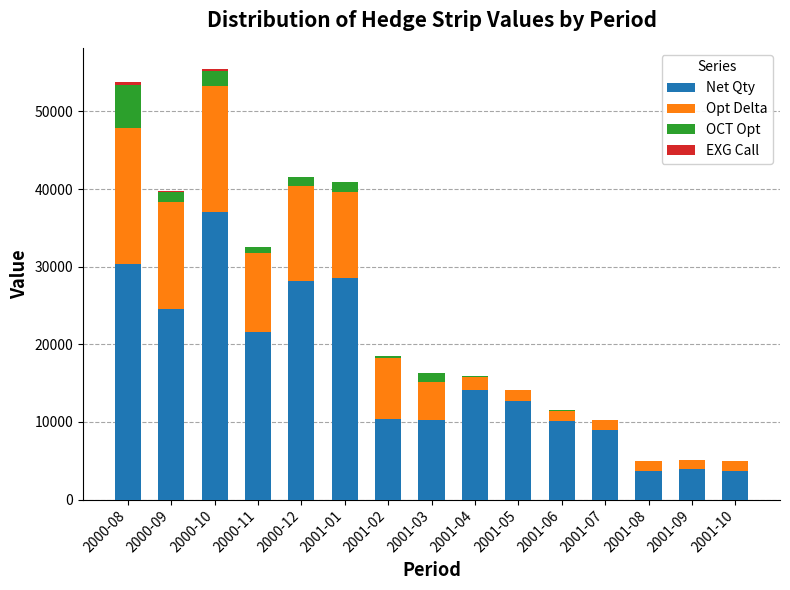

Is the value of EXG Call at 2000-08 greater than the value of Opt Delta at 2000-08?

No